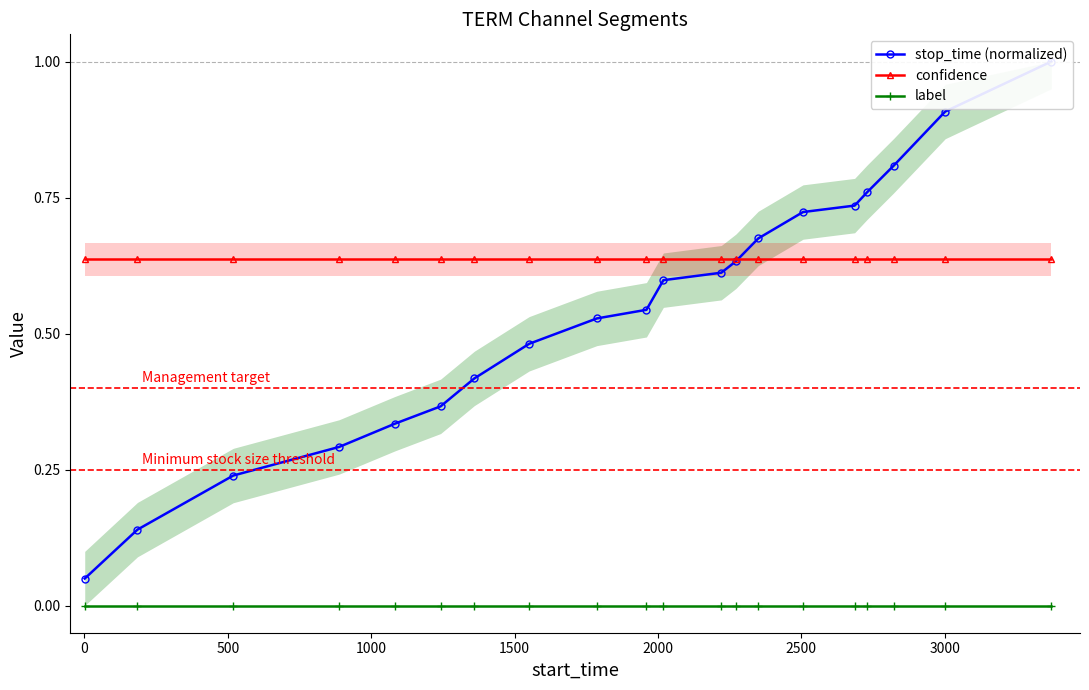

Is this an area chart (filled region under the line)?

No